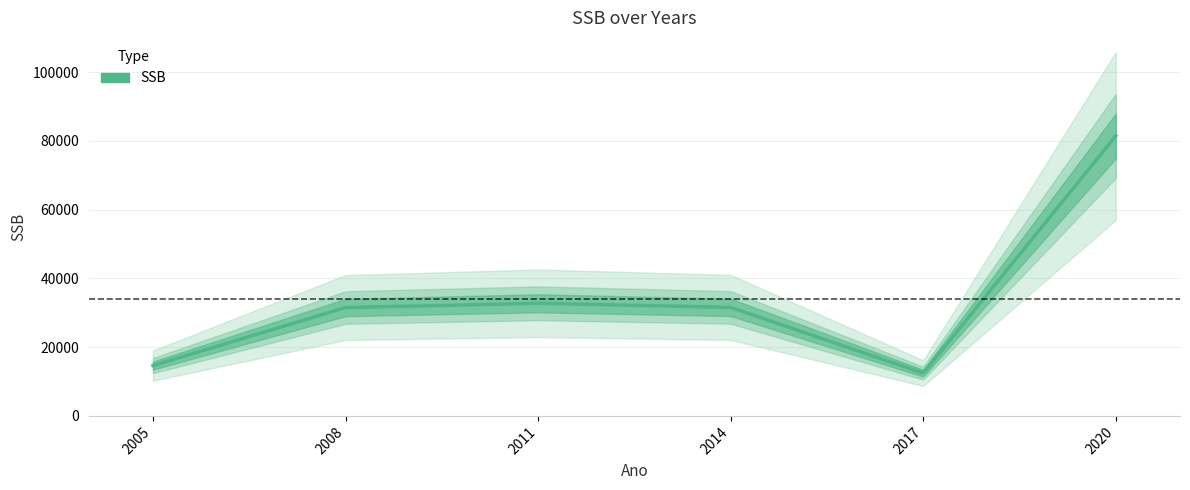

Between 2020 and 2011, which is larger?

2020